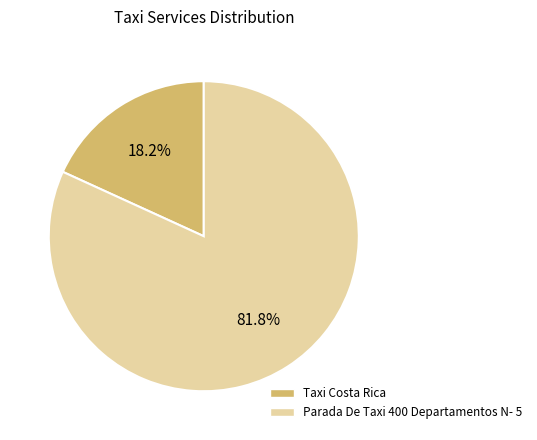

Approximately how many times larger is the value at Parada De Taxi 400 Departamentos N- 5 compared to Taxi Costa Rica?

4.5